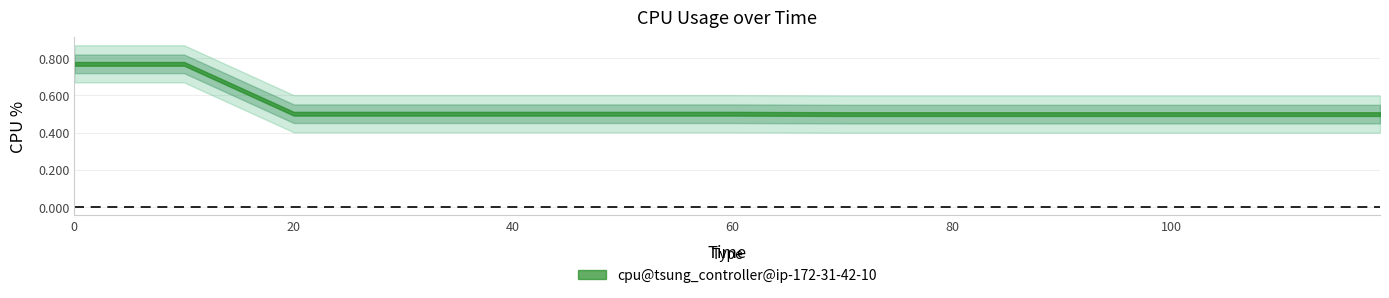

The value at 119 is 0.5. True or false?

True